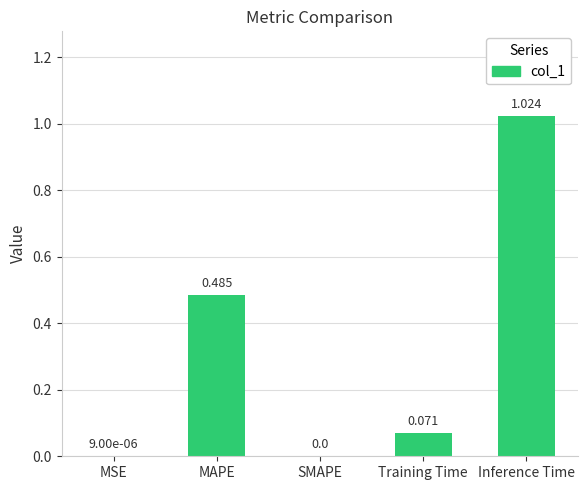

True or false: the data shows 0.4 at Inference Time.

False